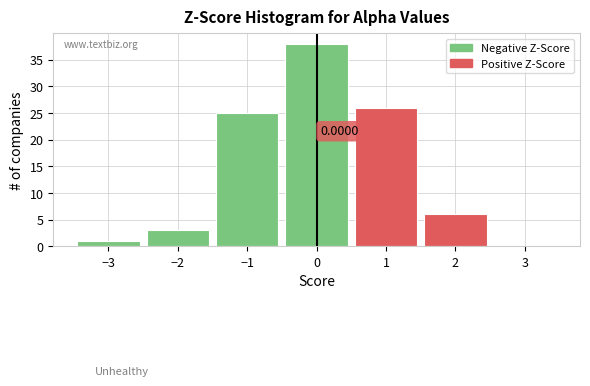

Over which range of the x-axis is the bar tallest?

-0.5 to 0.5